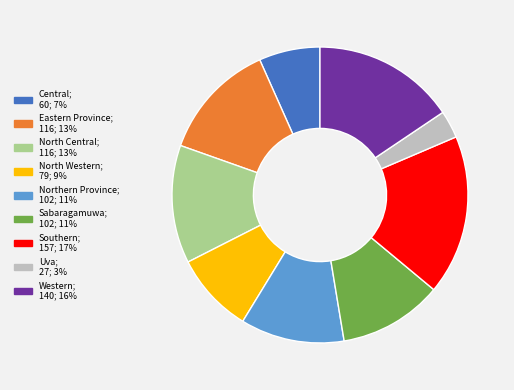

Count the number of slices in the pie.

9